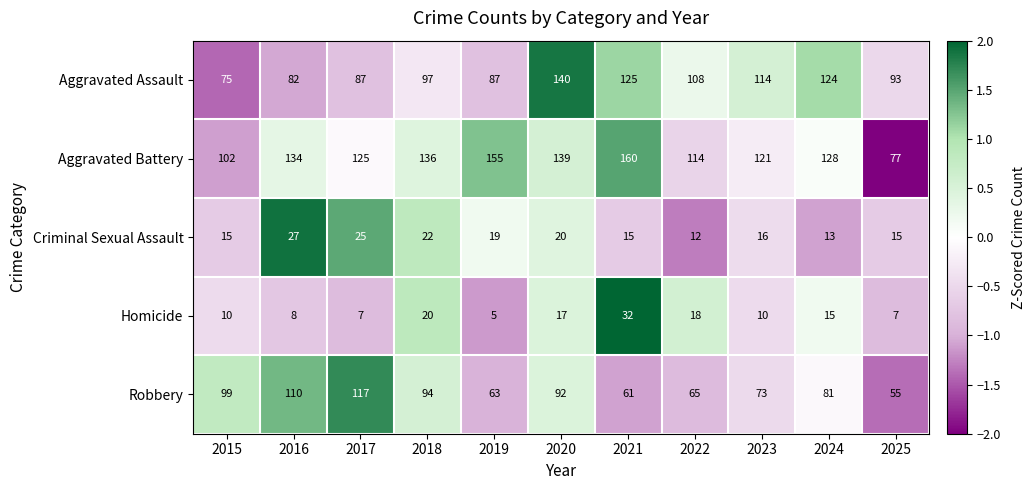

What is the difference between the second highest and minimum values in the Criminal Sexual Assault series?

13